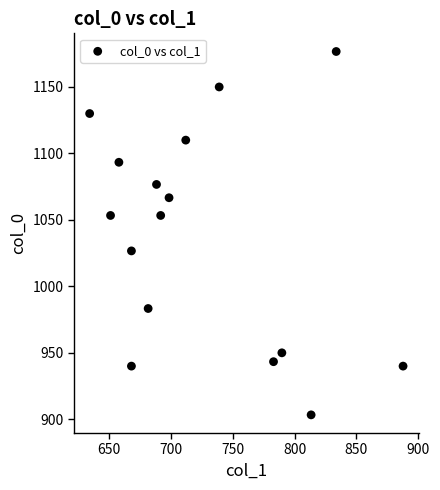

What is the range of X values (max minus min)?

253.1